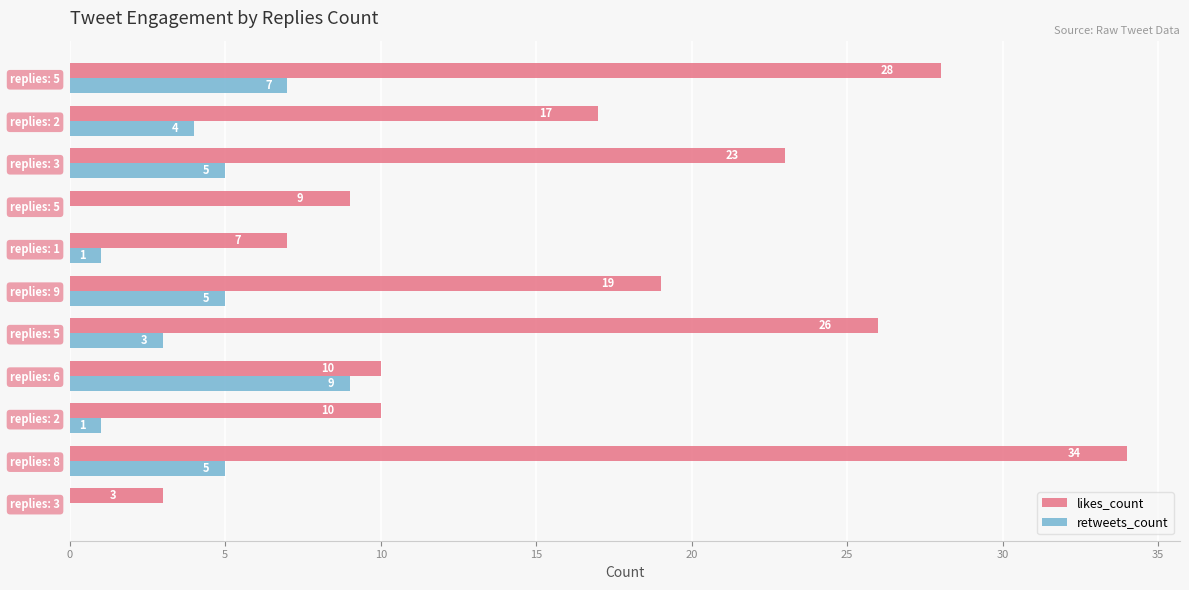

What is the minimum value for likes_count?

3